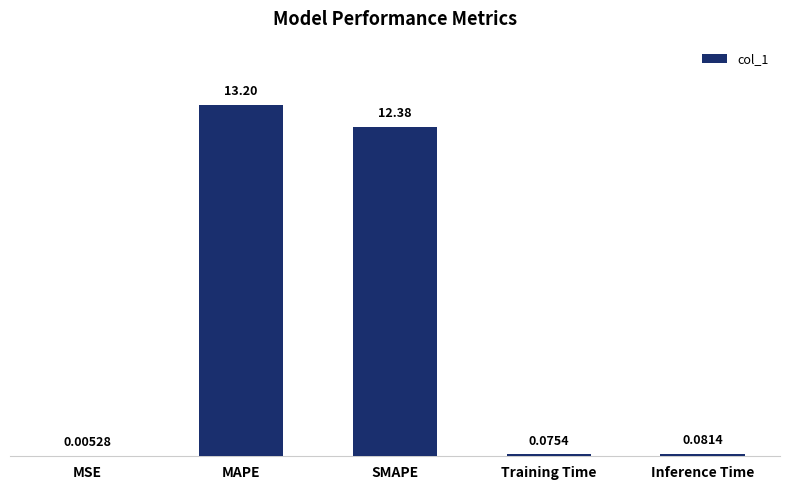

What is the difference between the values at MAPE and MSE?

13.2